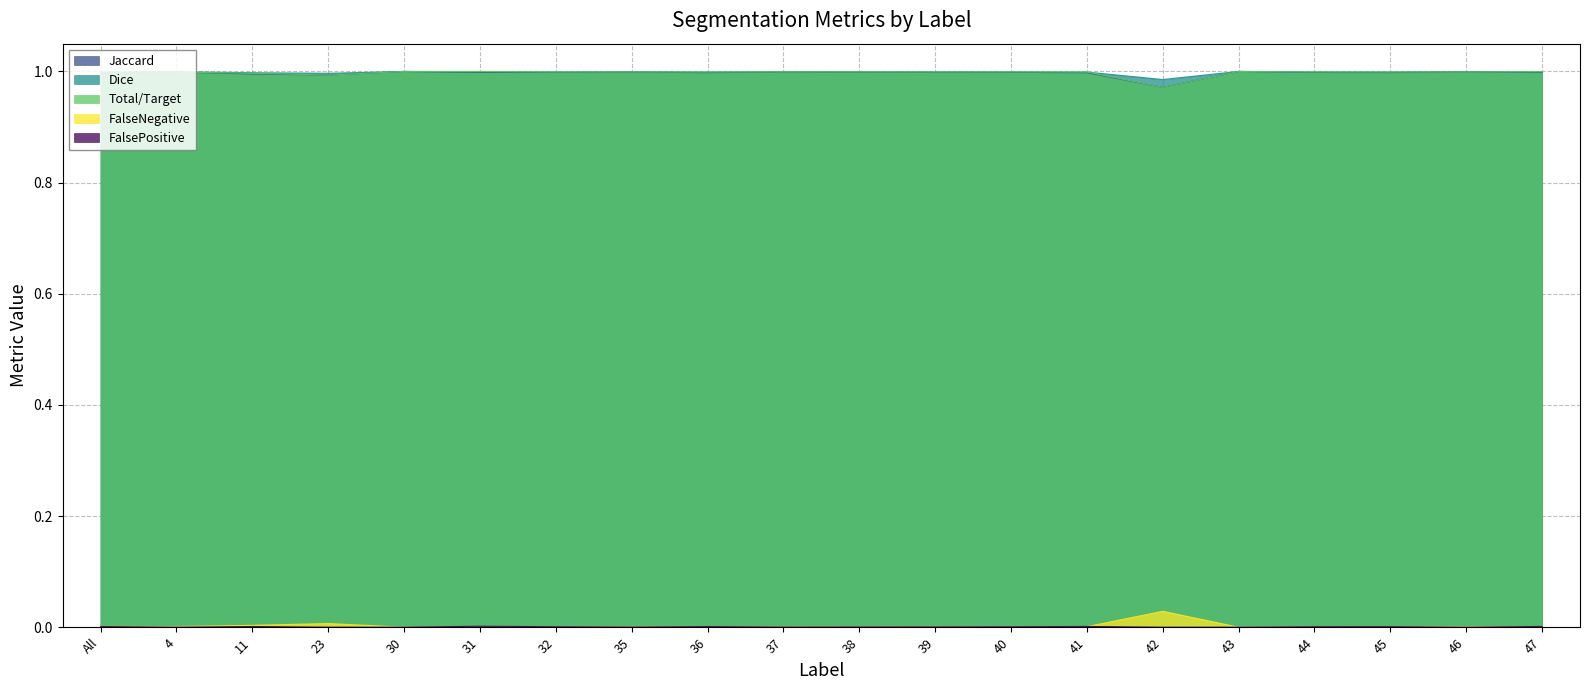

At which label does FalsePositive reach its minimum?

4